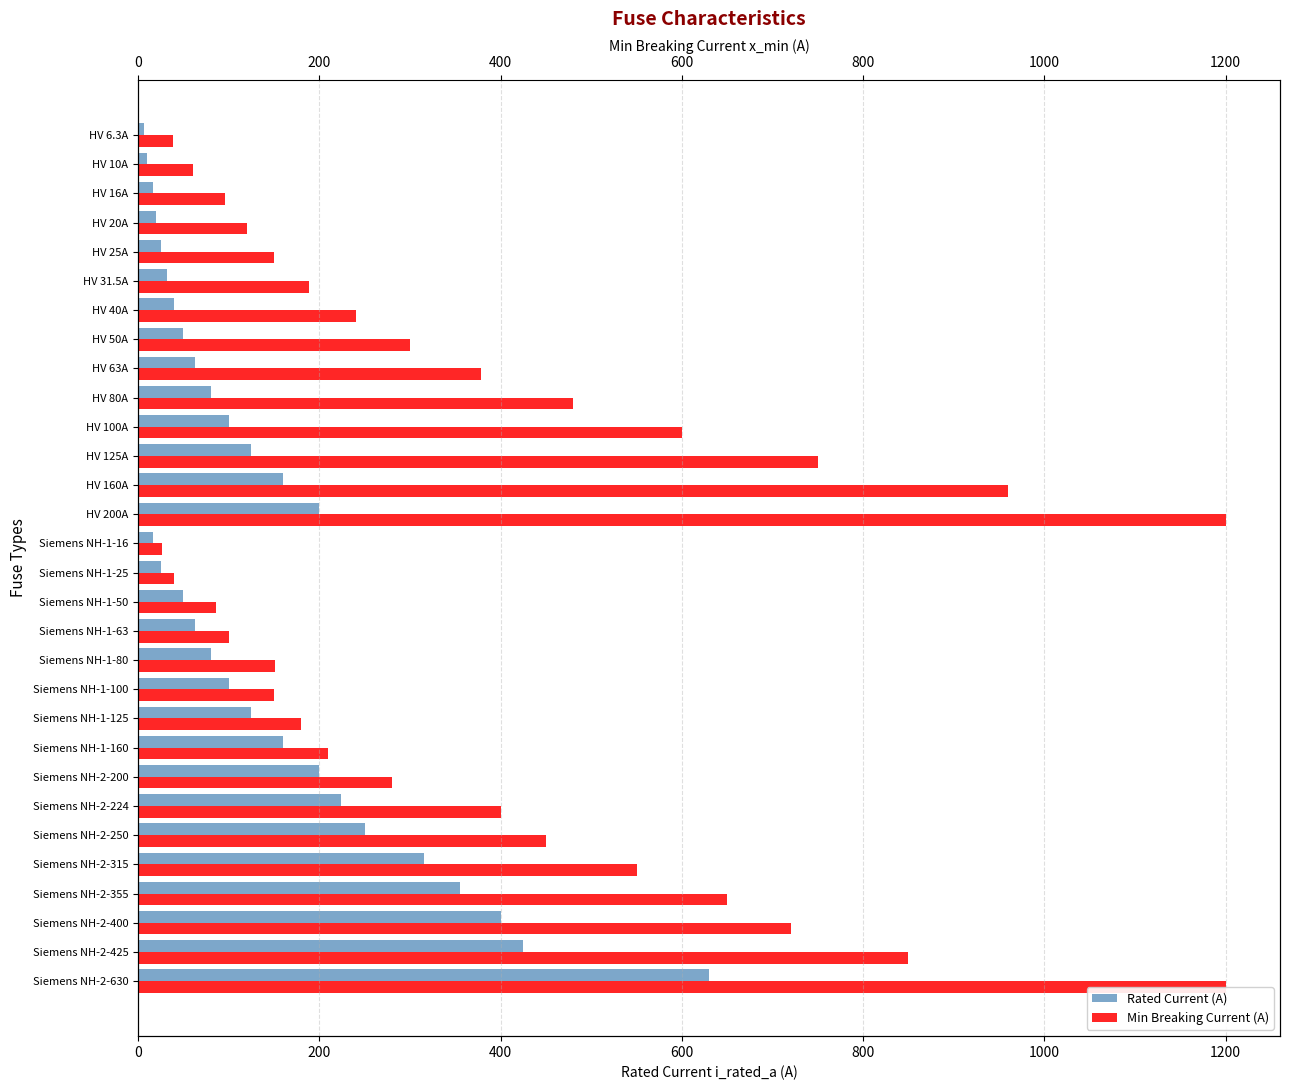

What is the difference between the maximum and second lowest values in the Rated Current (A) series?

620.0